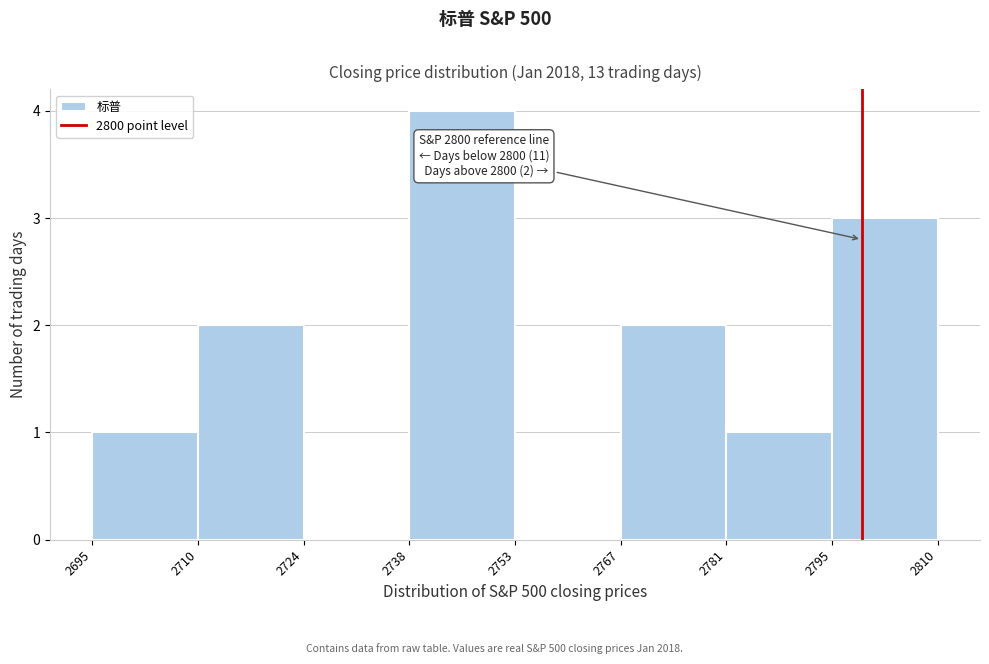

Which range on the x-axis has the tallest bar?

2738 to 2753